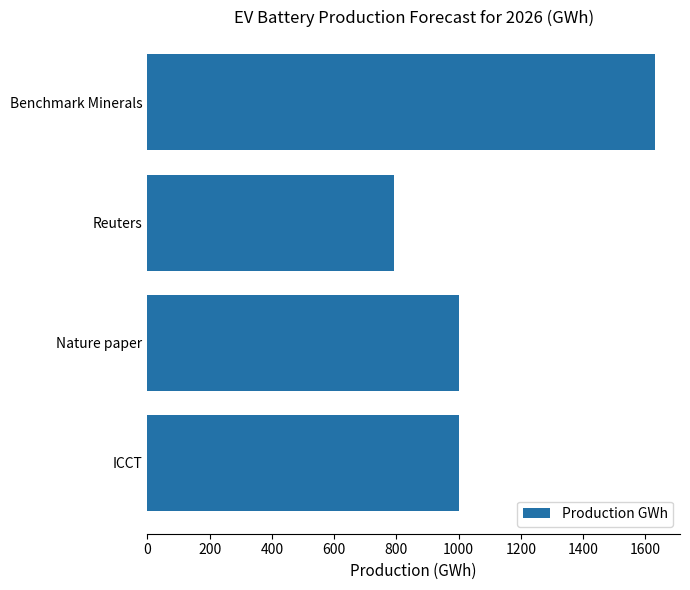

What is the greatest value displayed?

1630.0